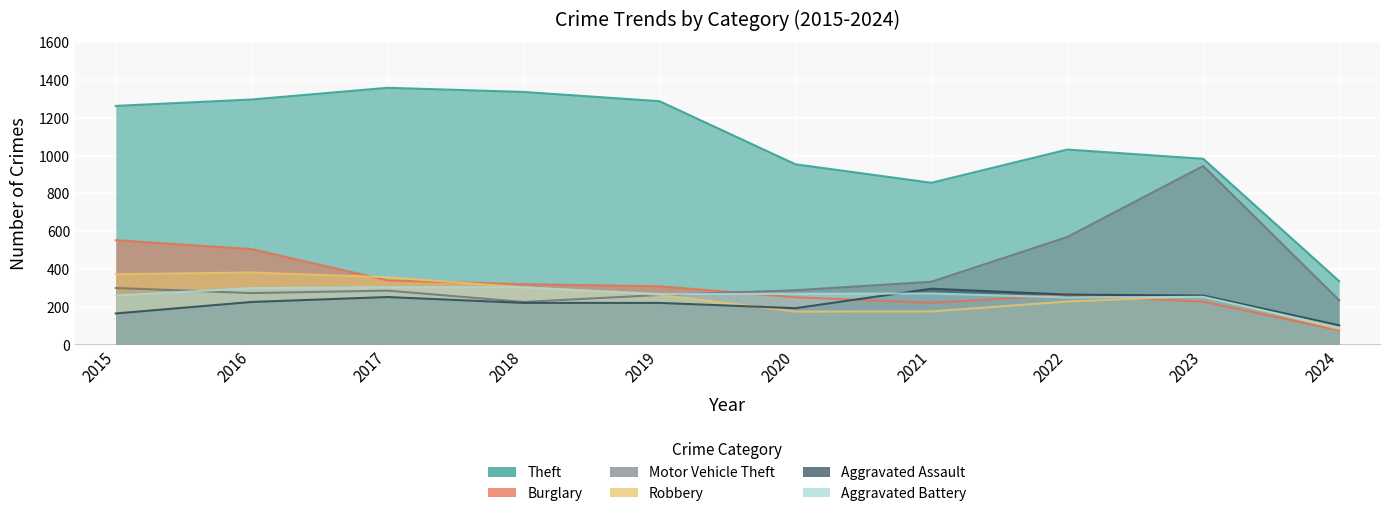

How many lines are shown in the chart?

6